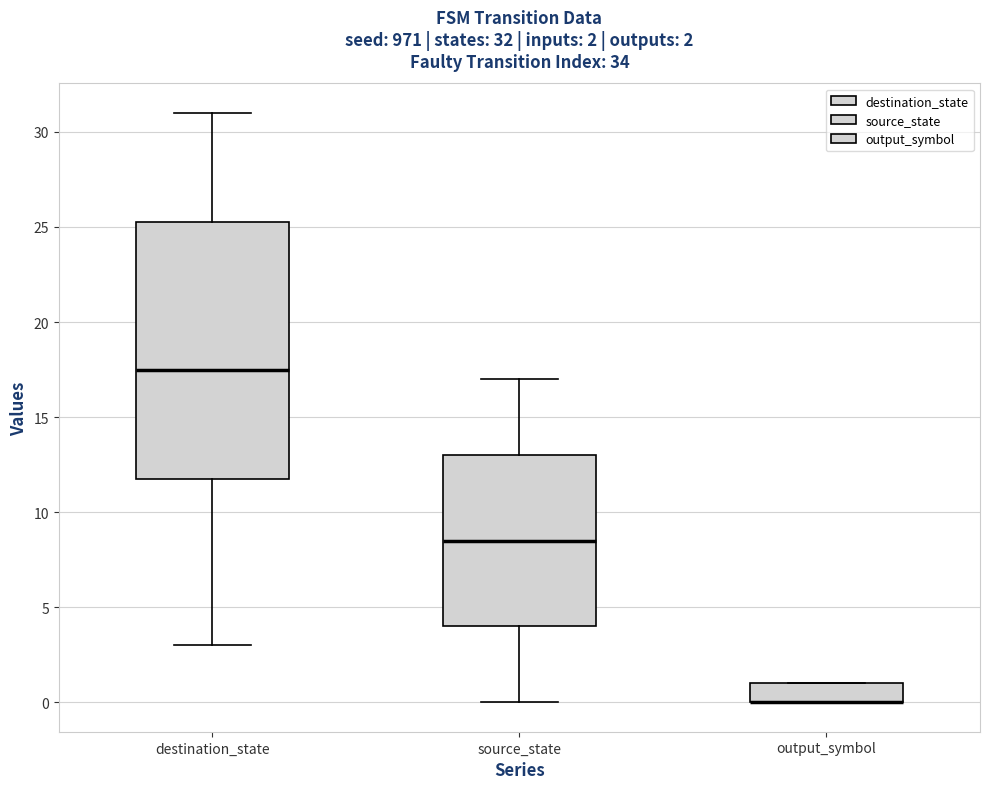

Comparing the boxes themselves (not the whiskers), which one is the tallest?

destination_state